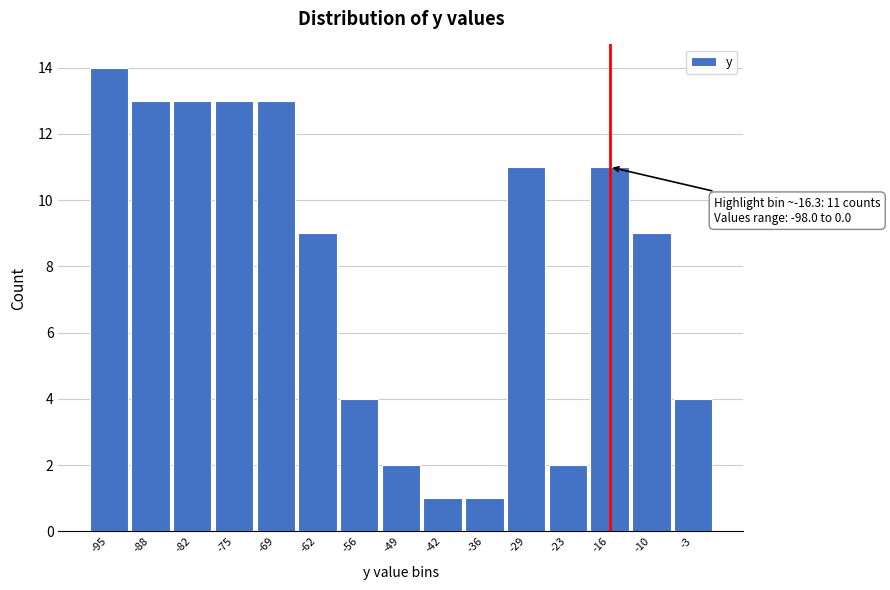

Which range on the x-axis has the tallest bar?

-98 to -91